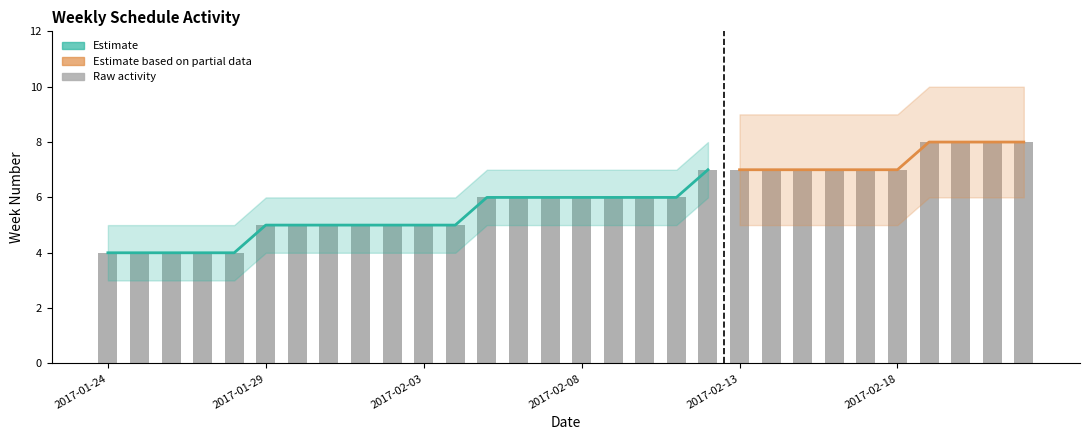

List the labels in order of value, smallest first.

4, 4, 4, 4, 4, 5, 5, 5, 5, 5, 5, 5, 6, 6, 6, 6, 6, 6, 6, 7, 7, 7, 7, 7, 7, 7, 8, 8, 8, 8